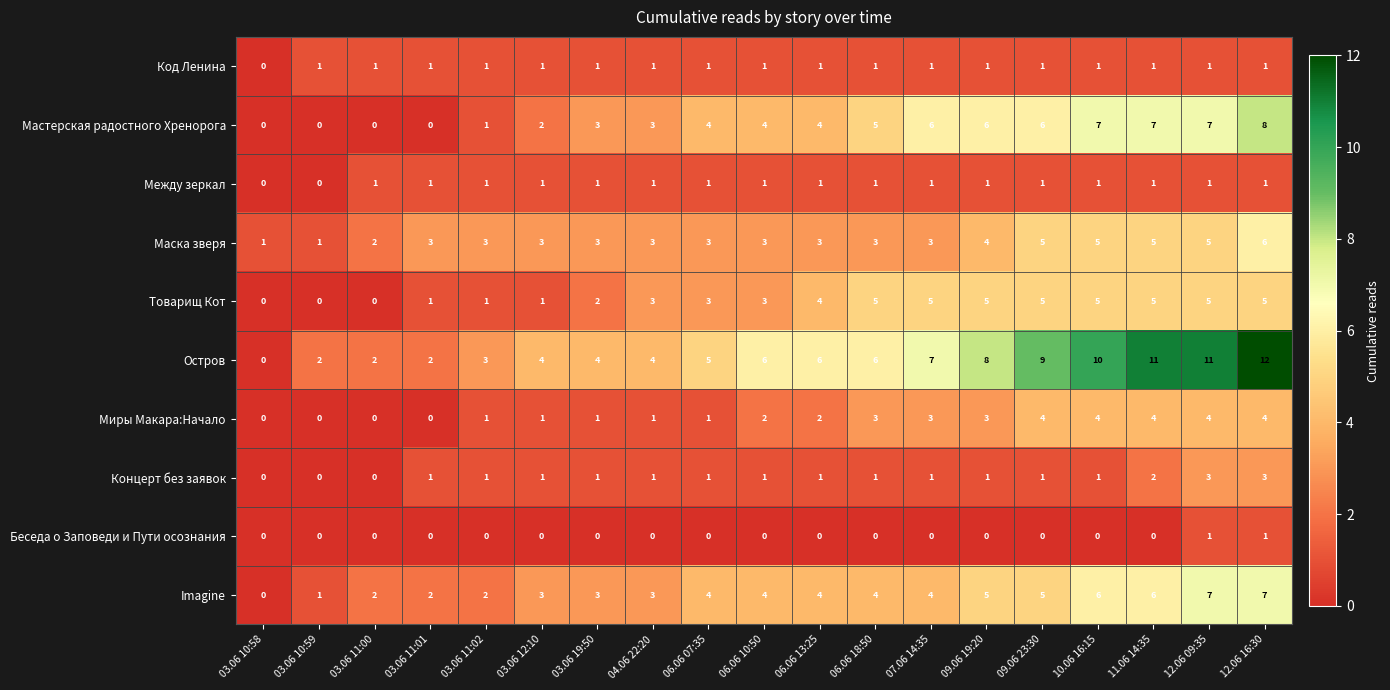

True or false: Остров has a value of 5 at 06.06 07:35.

True